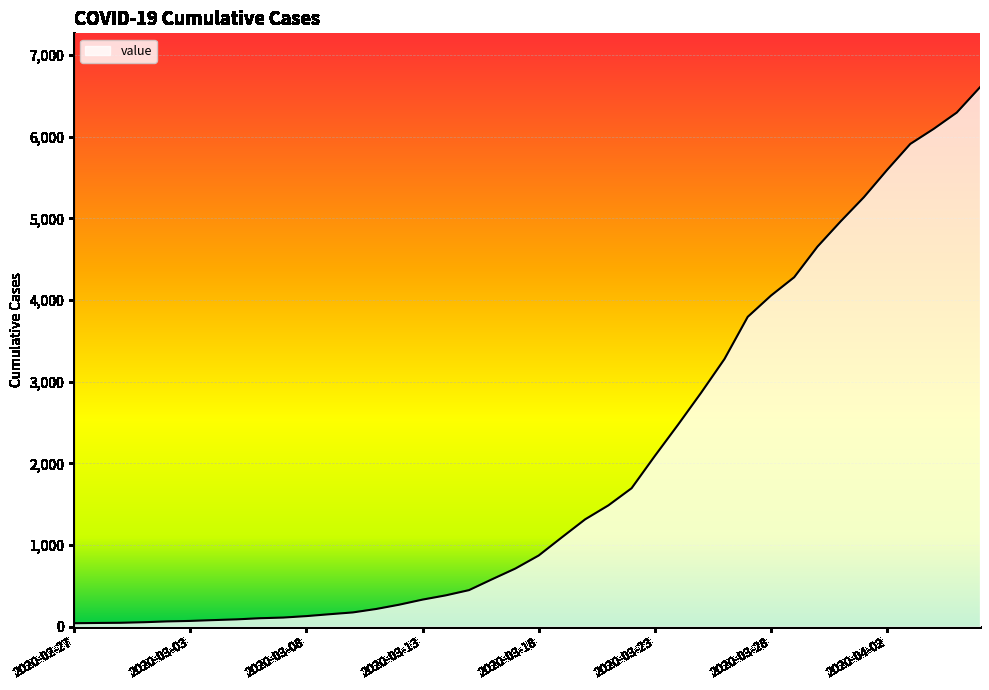

What is the difference between the maximum and minimum values?

6564